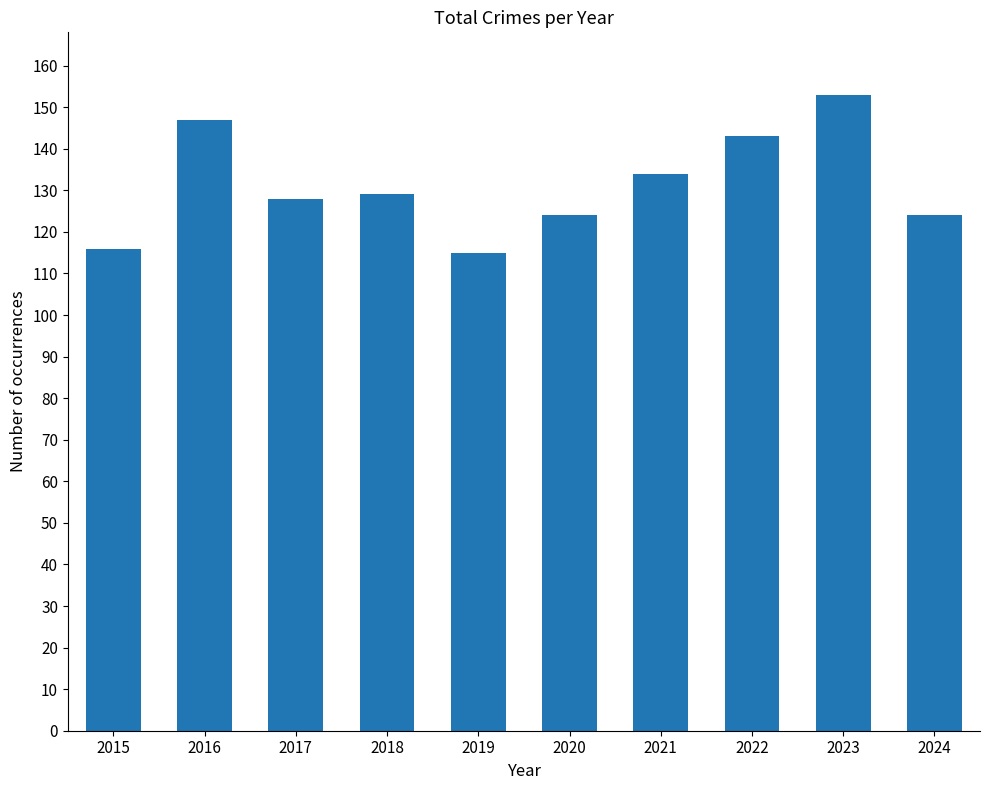

How many bars are there in total?

10